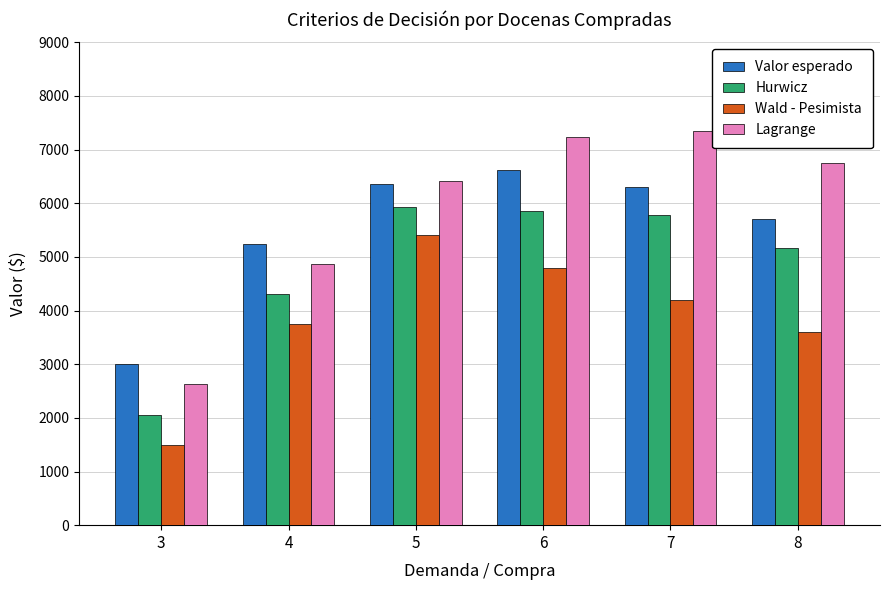

Which category has the highest value in the Wald - Pesimista series?

5